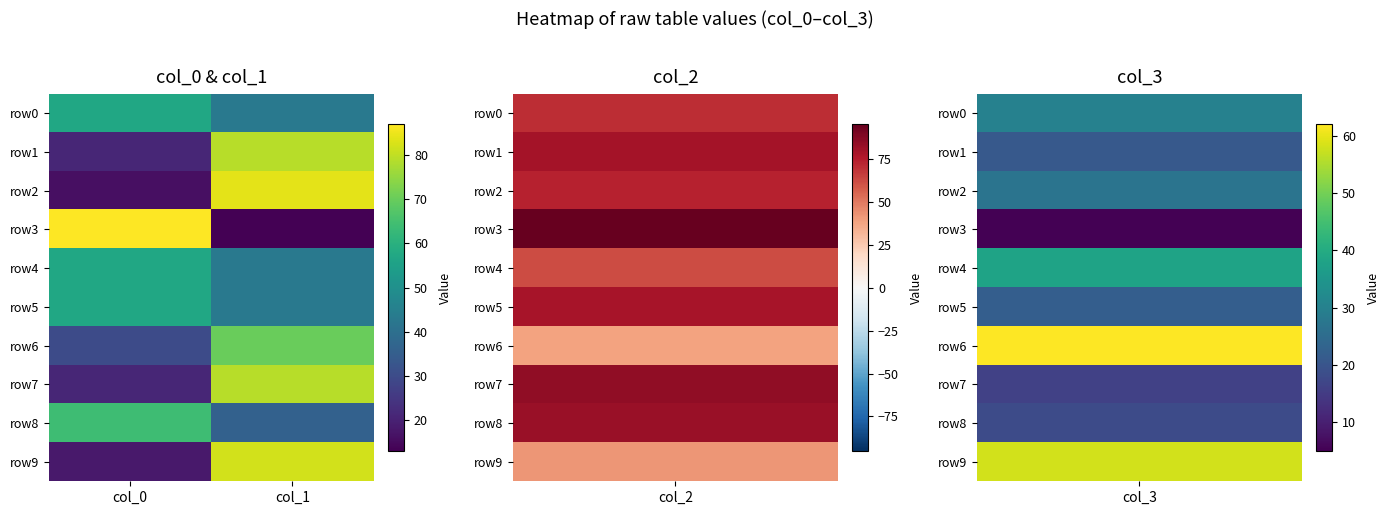

Count the number of data series in this chart.

10